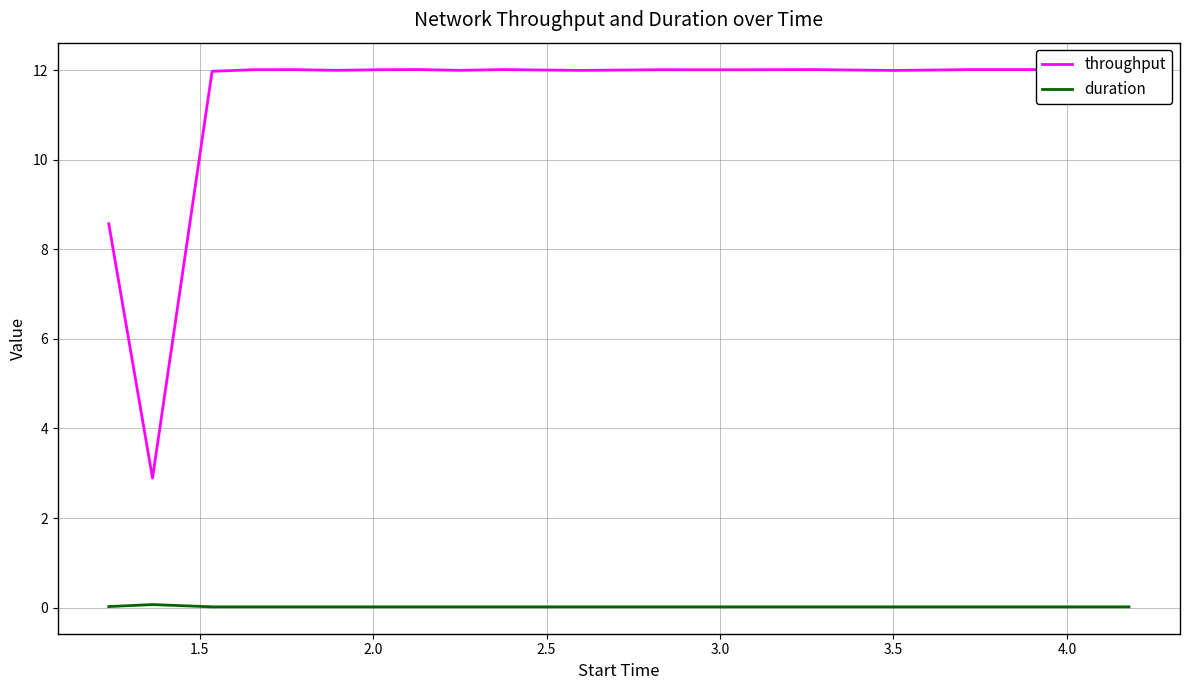

At which label does throughput first exceed 12?

2.5